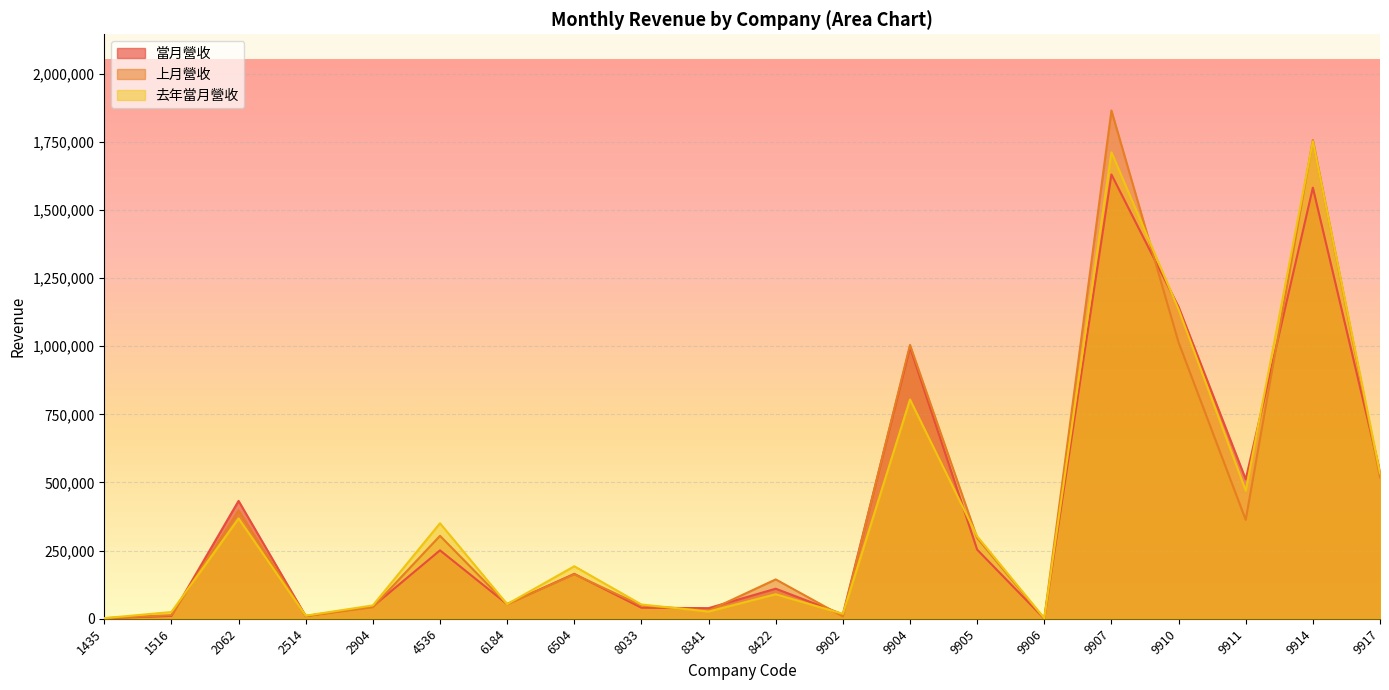

What value does the 去年當月營收 series have at 6504?

192534